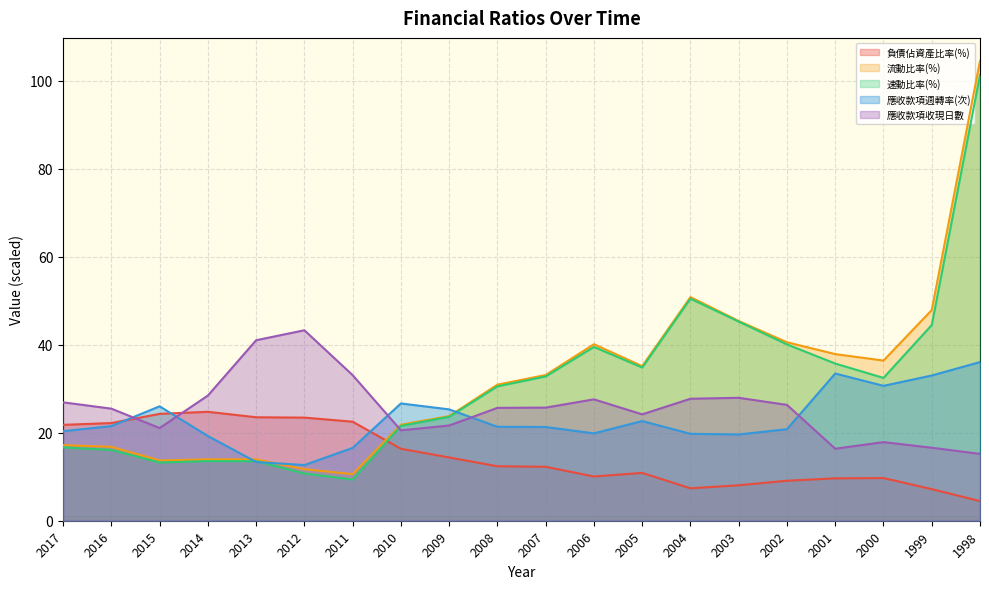

How many interior local peaks does the 應收款項週轉率(次) series have?

4